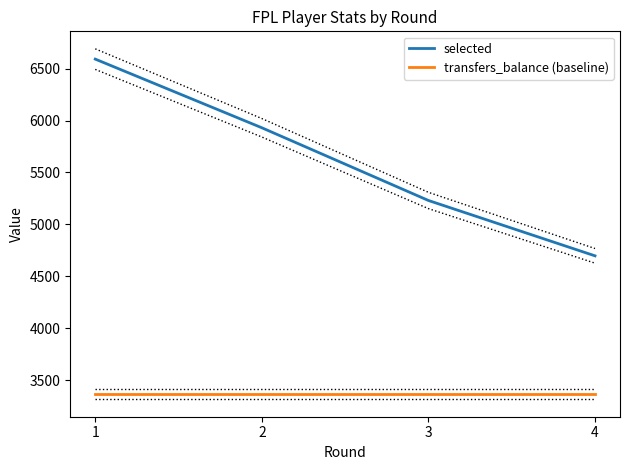

Which series has the largest total across all categories?

selected